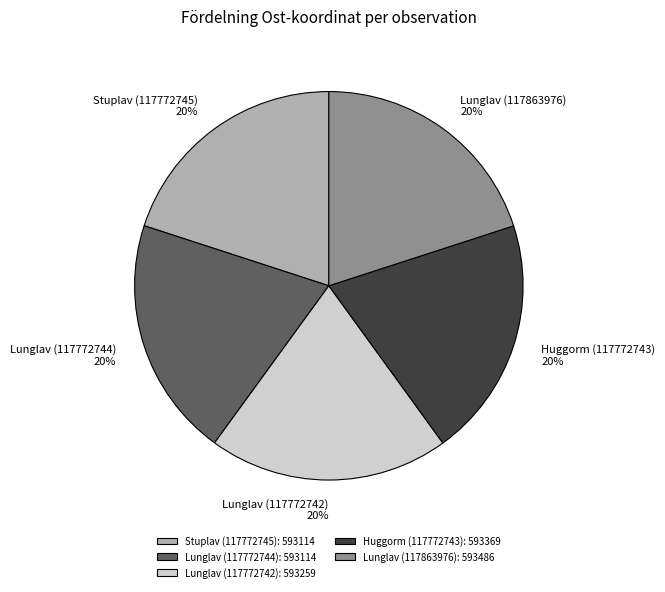

True or false: Stuplav (117772745) accounts for 10% of the total.

False